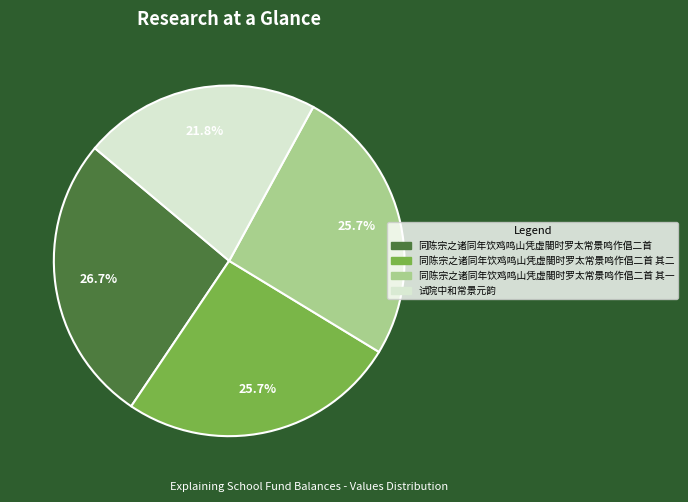

What portion of the pie excludes 同陈宗之诸同年饮鸡鸣山凭虚閤时罗太常景鸣作倡二首?

73.3%